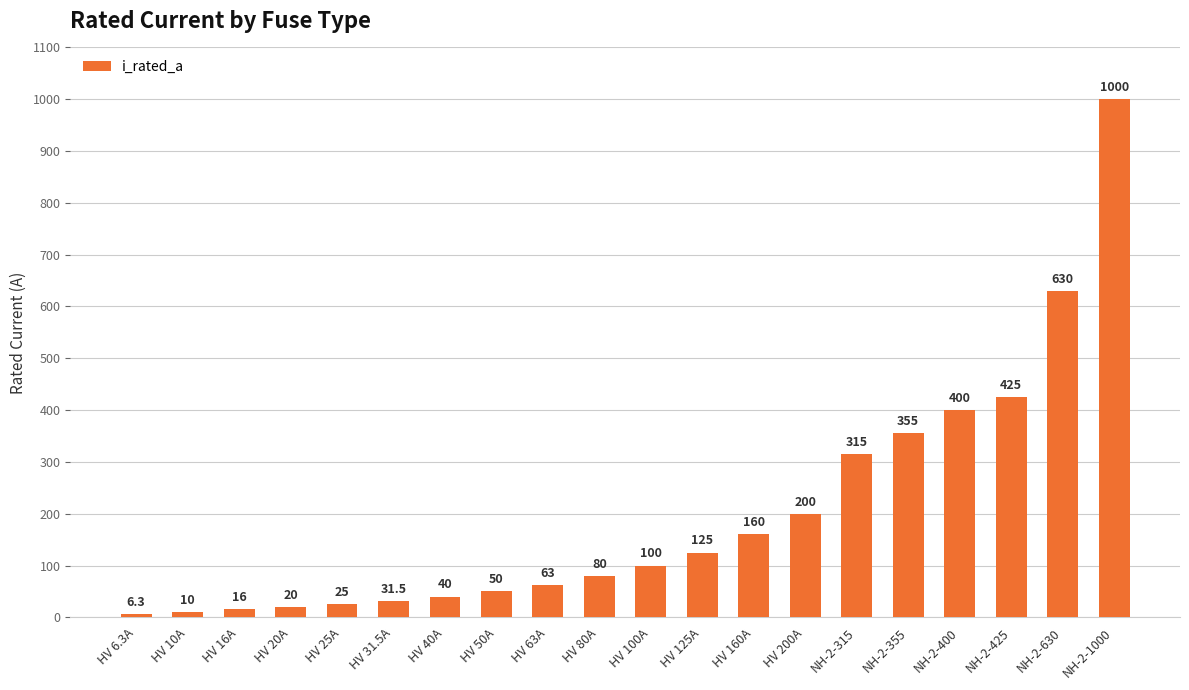

The value at HV 63A is 63.0. True or false?

True